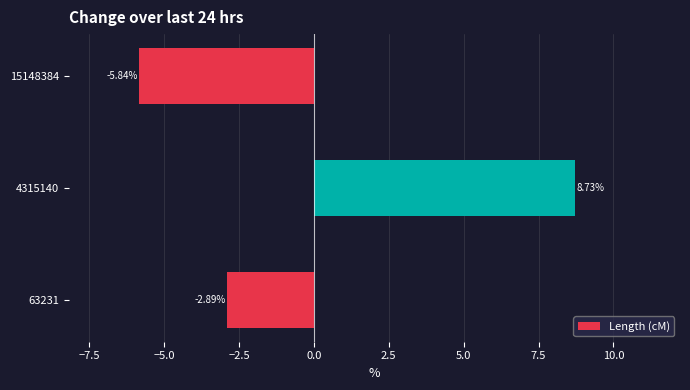

Rank the categories by value from lowest to highest.

15148384, 63231, 4315140